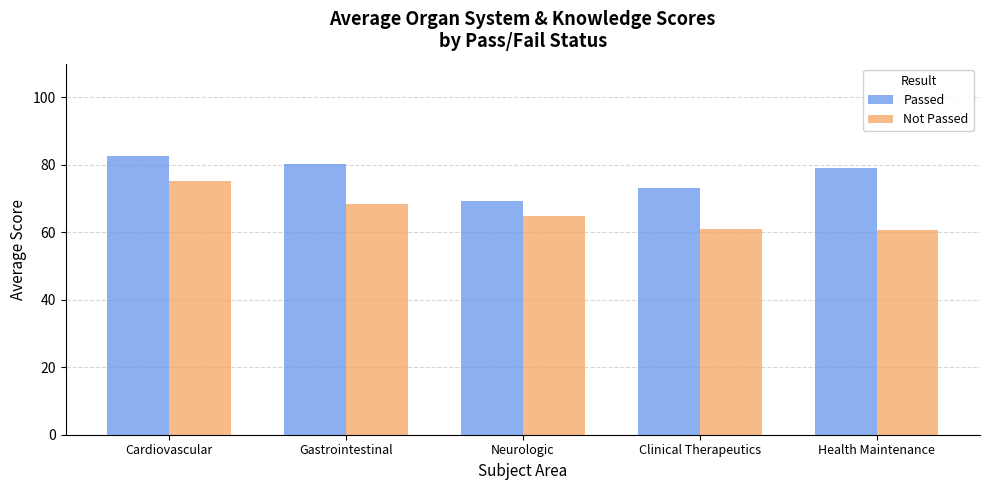

Rank the series by their maximum value, from highest to lowest.

Passed, Not Passed